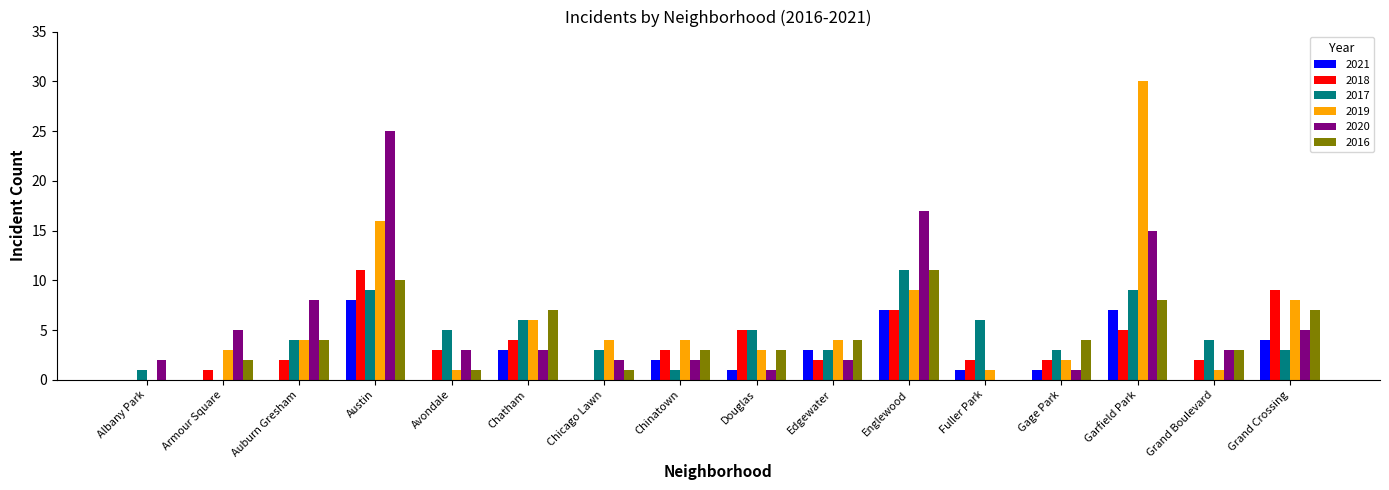

What is the sum of the 2021 values at Grand Boulevard and Grand Crossing?

4